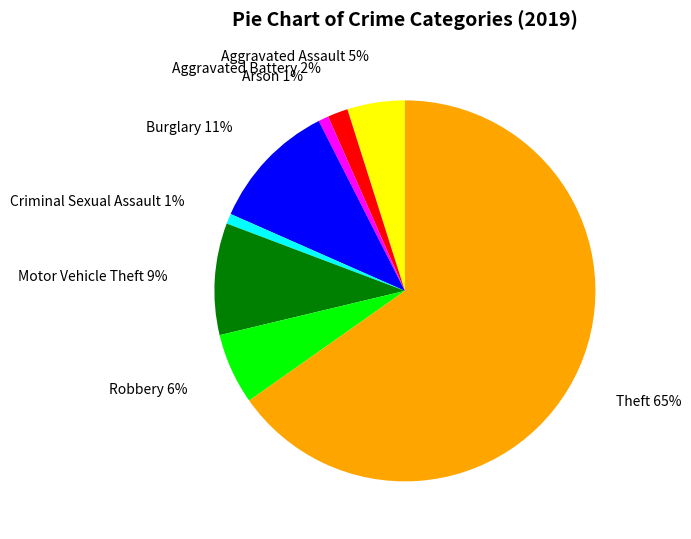

What is the largest slice in the pie chart?

Theft